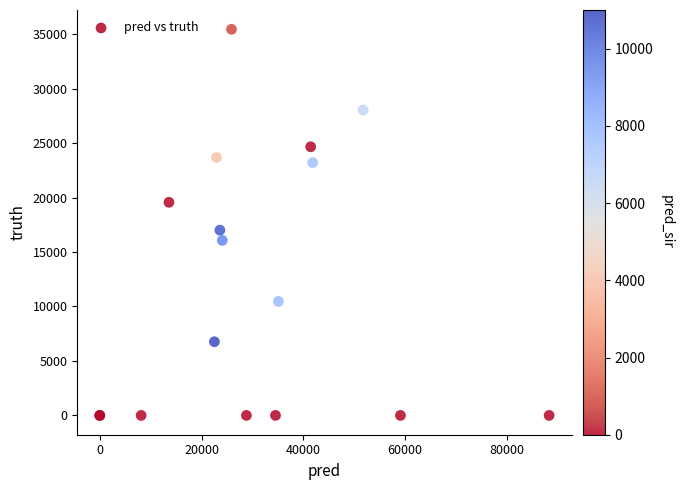

What Y value in the scatter plot is closest to 17722?

17010